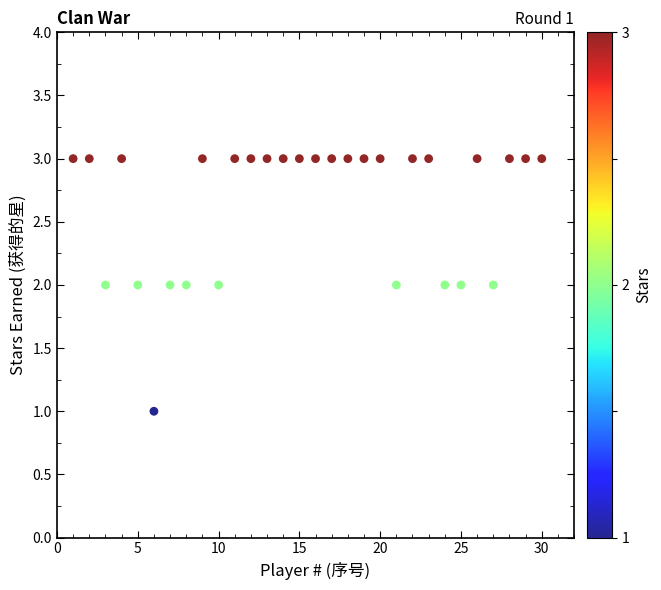

What is the range of X values (max minus min)?

29